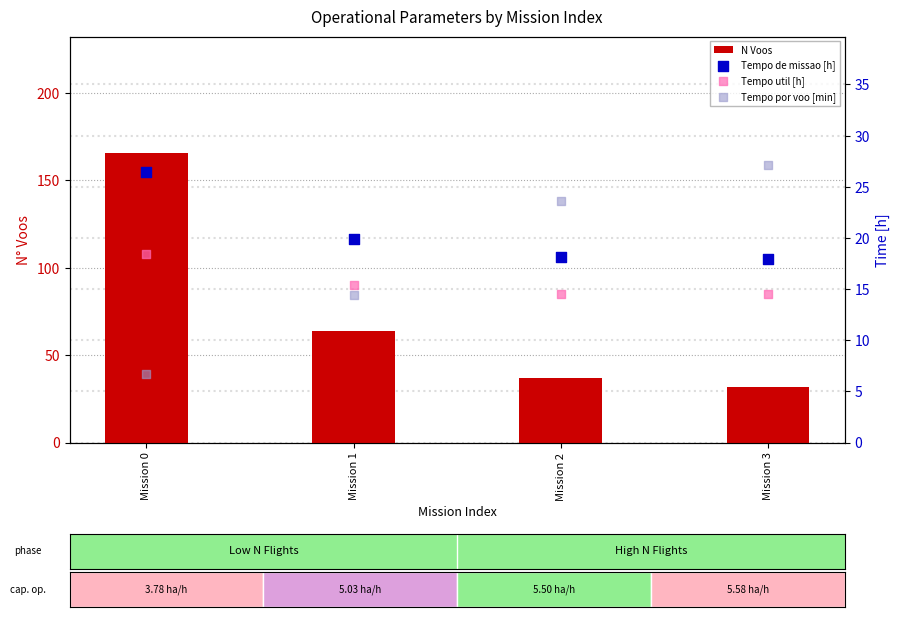

At how many categories does at least one series exceed 57?

2